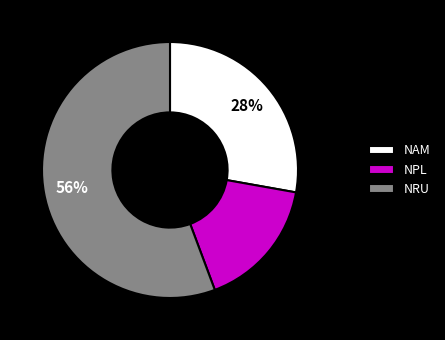

Between NPL and NRU, which is larger?

NRU